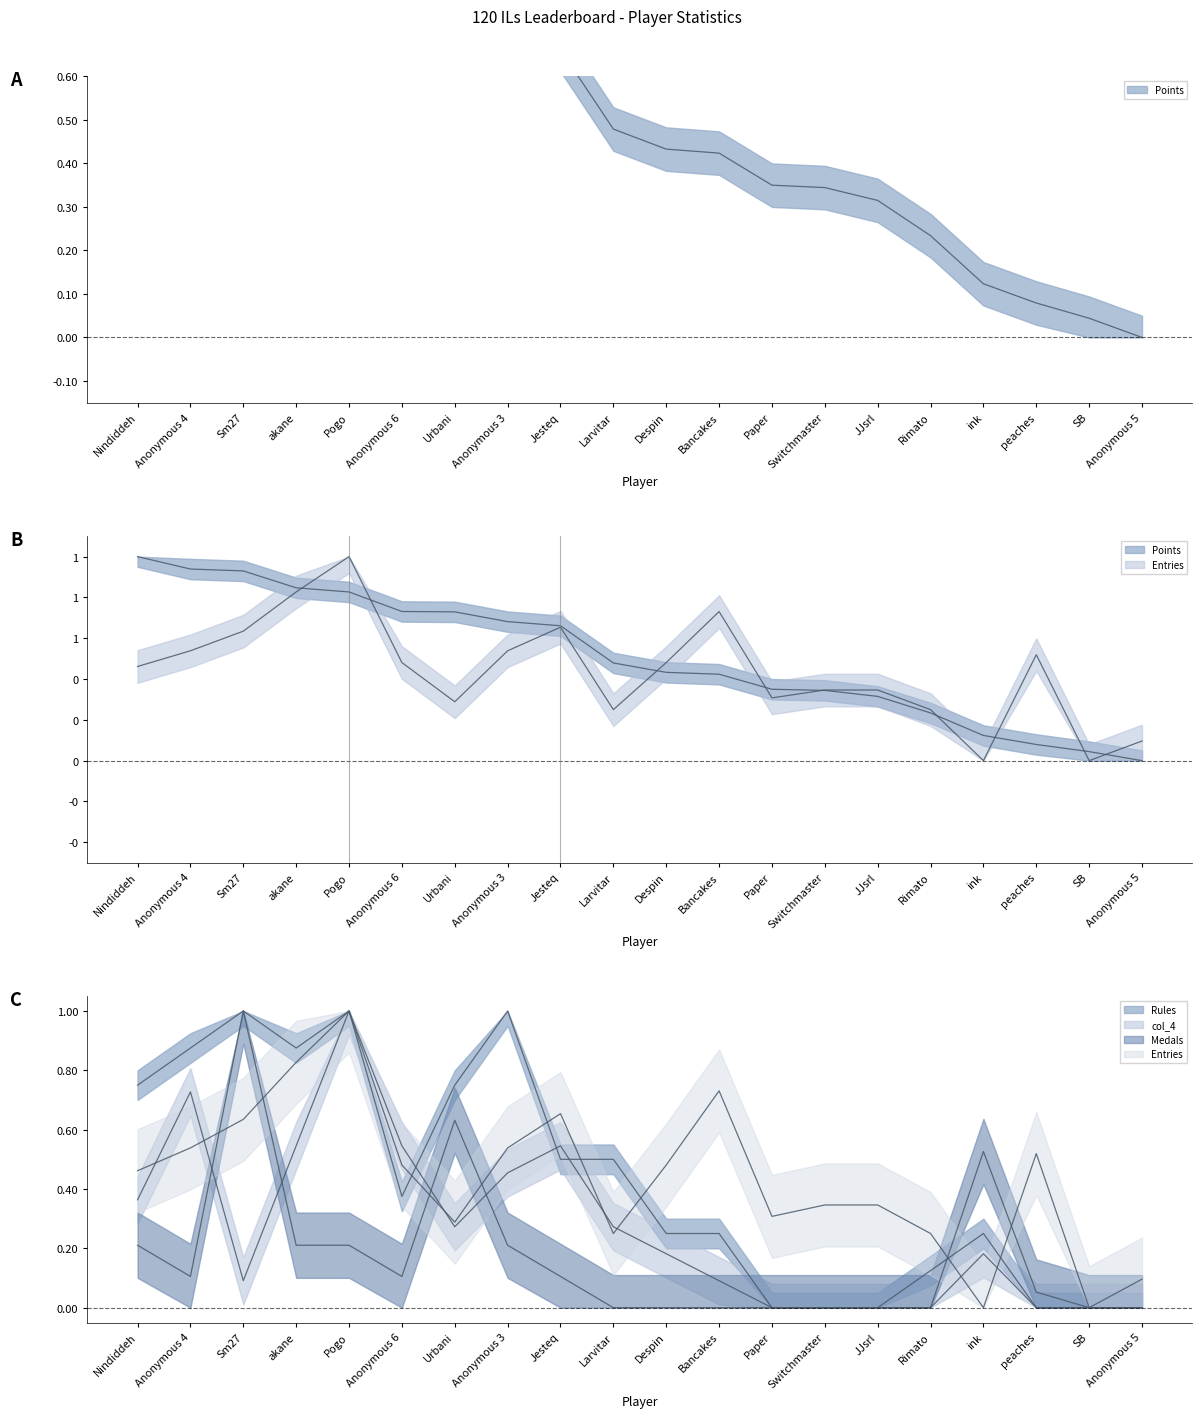

The Entries series shows 0.0 at ink. True or false?

True